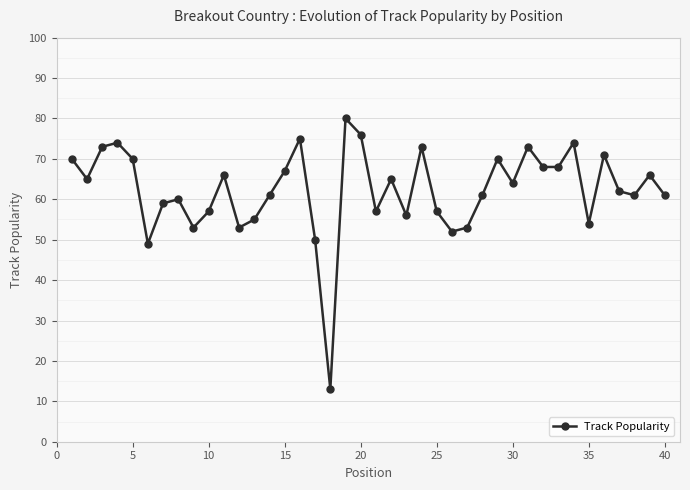

What is the minimum value shown in the chart?

13